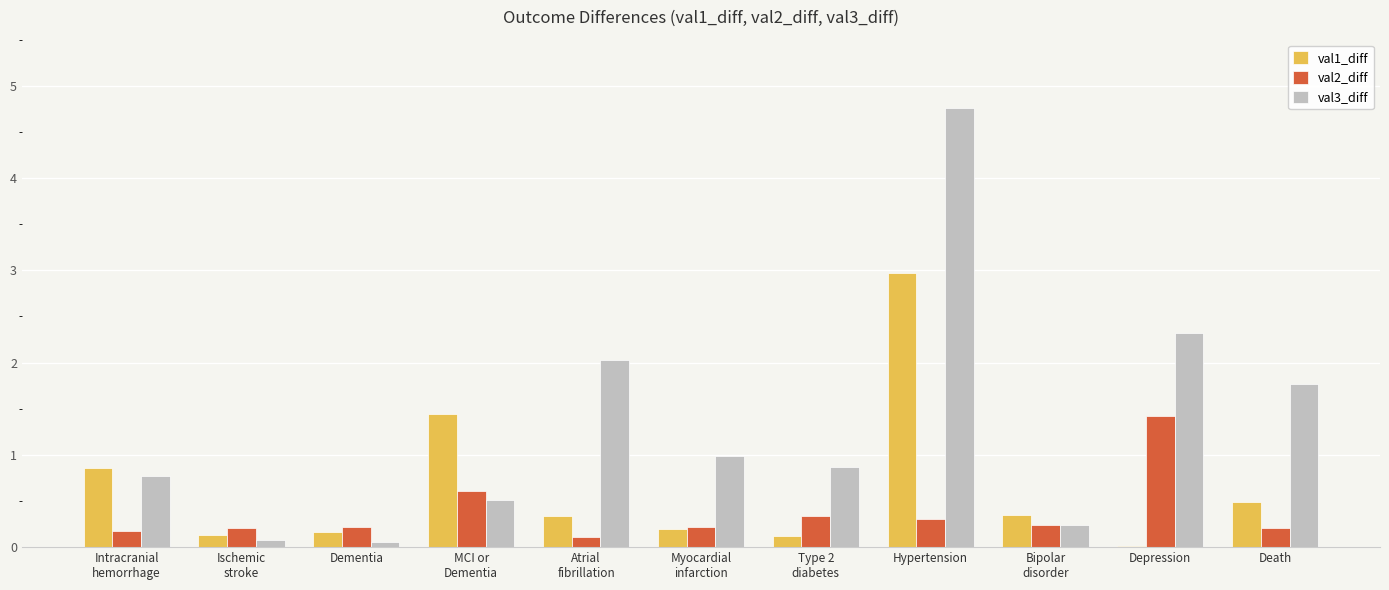

What are all the series names shown in the legend?

val1_diff, val2_diff, val3_diff